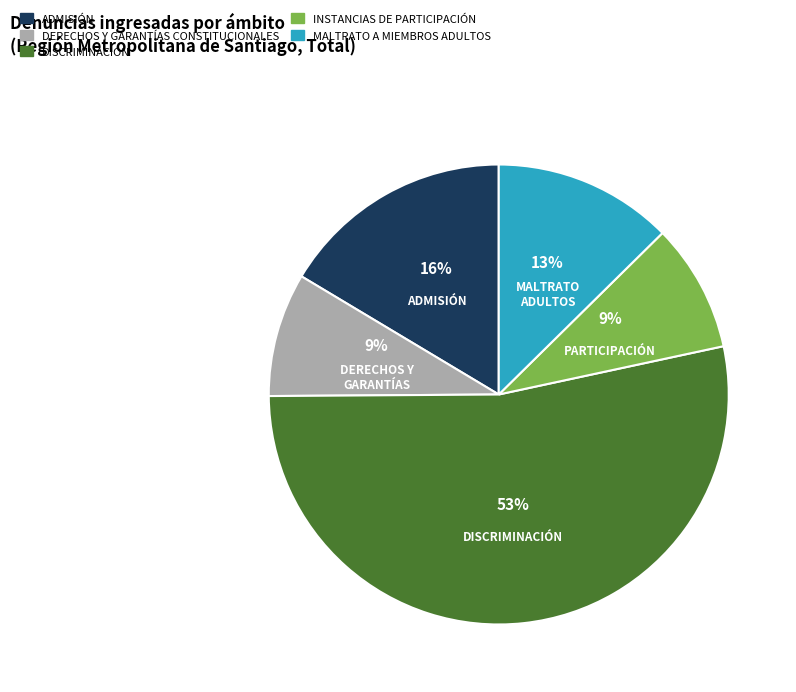

Count the number of slices in the pie.

5